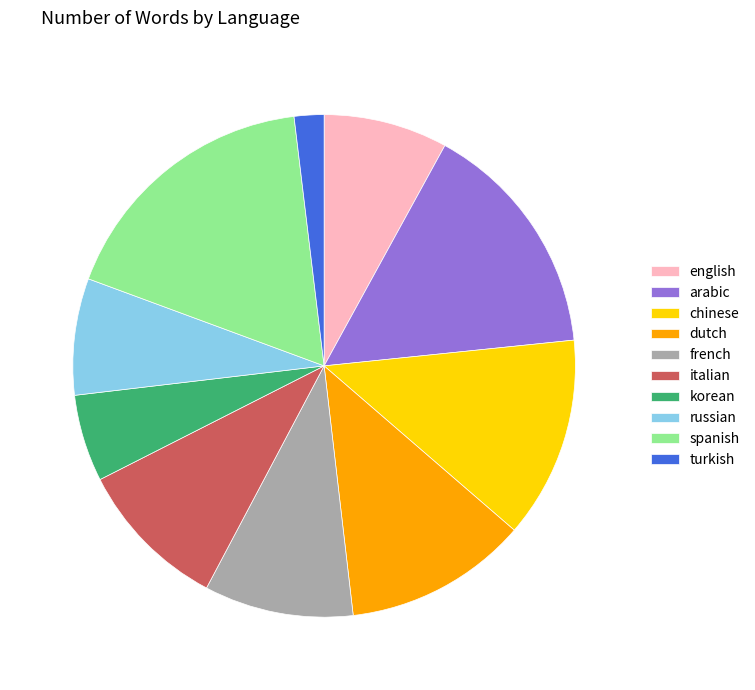

What is the ratio of the value at french to the value at spanish?

0.5